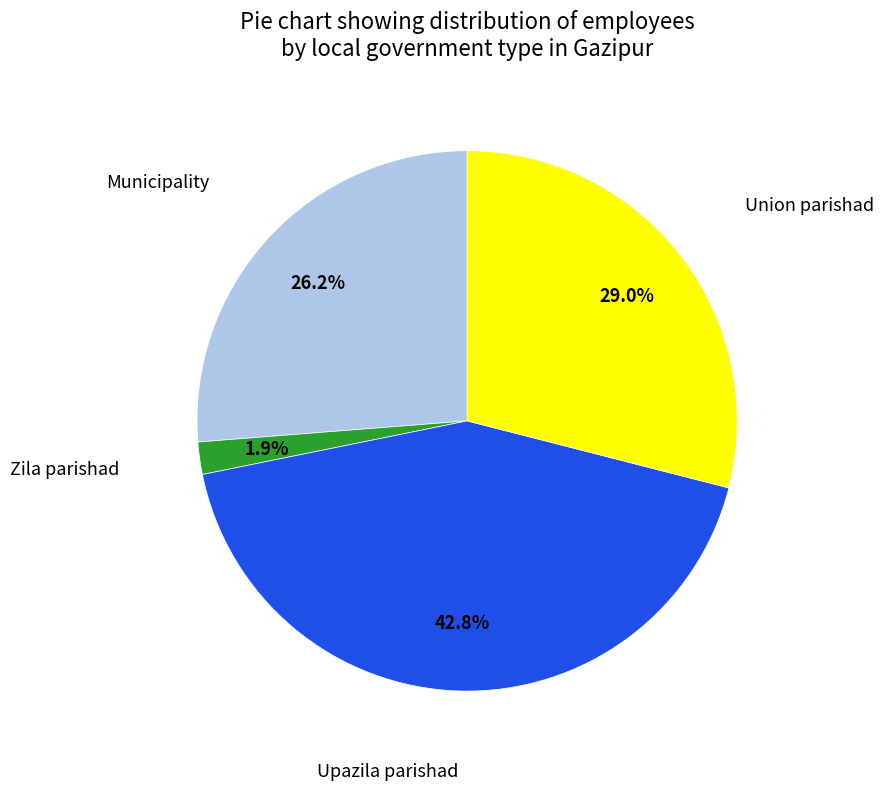

What portion of the pie excludes Union parishad?

71.0%